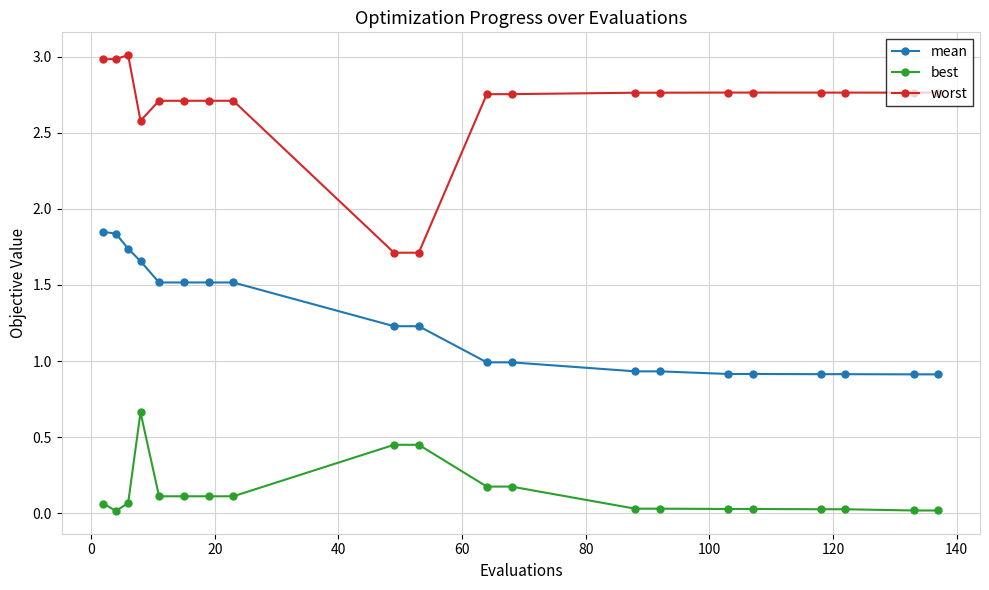

How many data points in worst are less than 2?

2